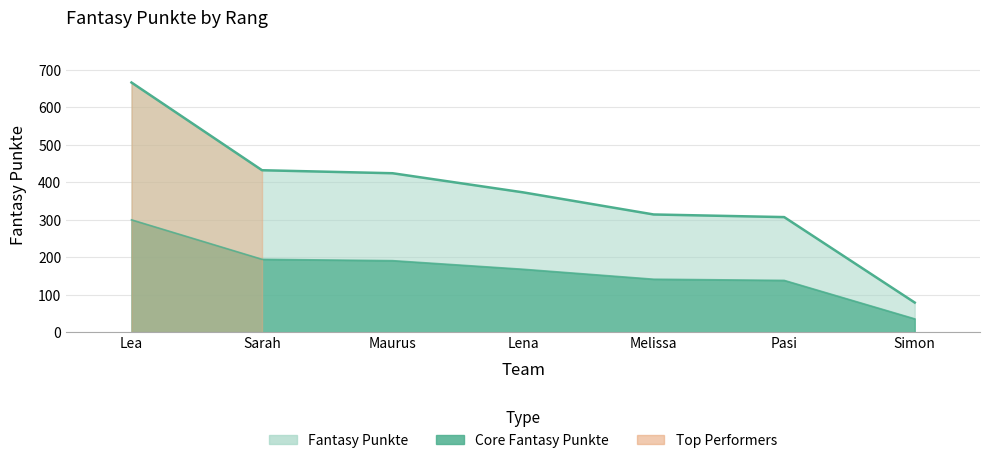

What is the difference between the values at Simon and Sarah?

353